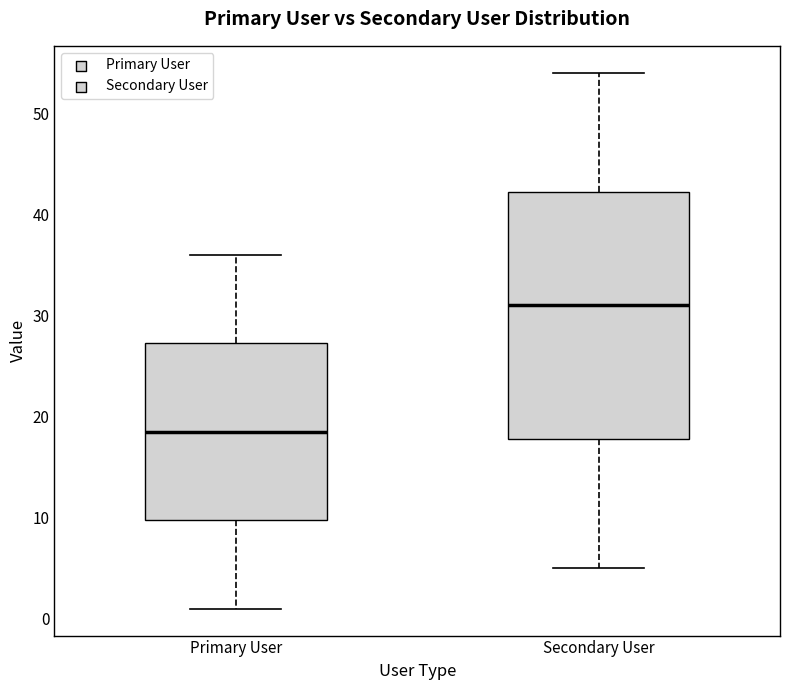

Reading left to right, read every box against the y-axis: the position of its median line, the range the box covers, and the ends of its whiskers. The values are not printed on the chart, so give them approximately, as read against the axis.

Primary User: median 19, box 10 to 27, whiskers 1 to 36
Secondary User: median 31, box 18 to 42, whiskers 5 to 54